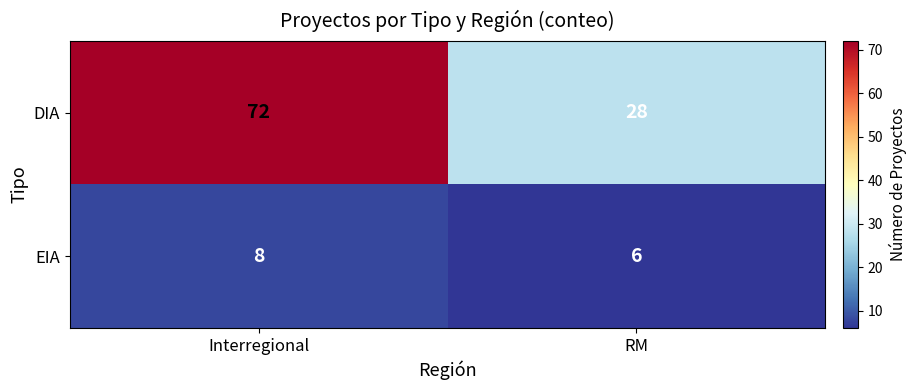

What is the sum of all DIA values?

100